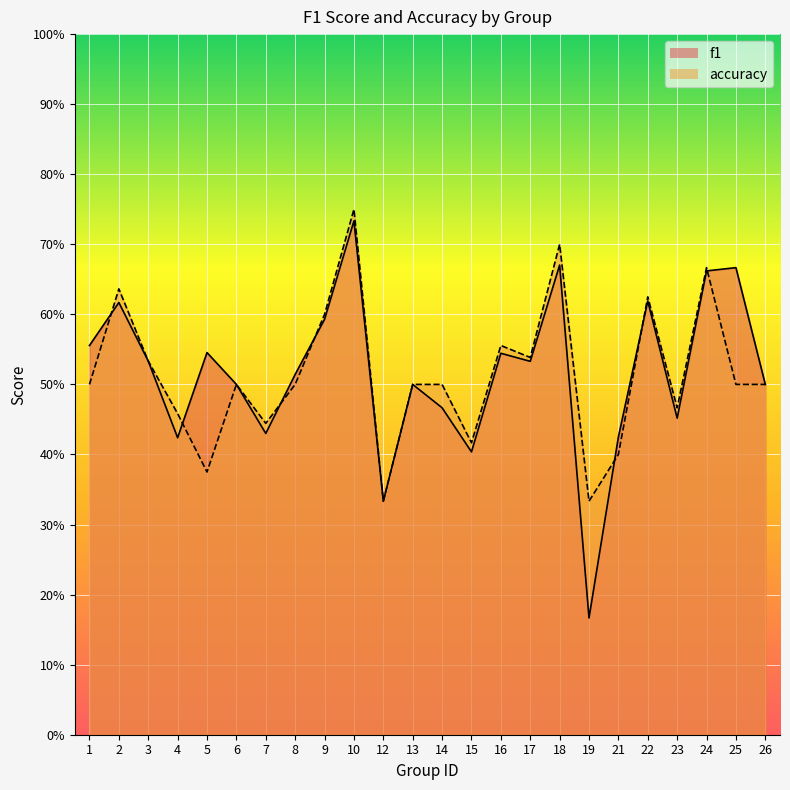

True or false: f1 has a value of 0.5 at 5.

True